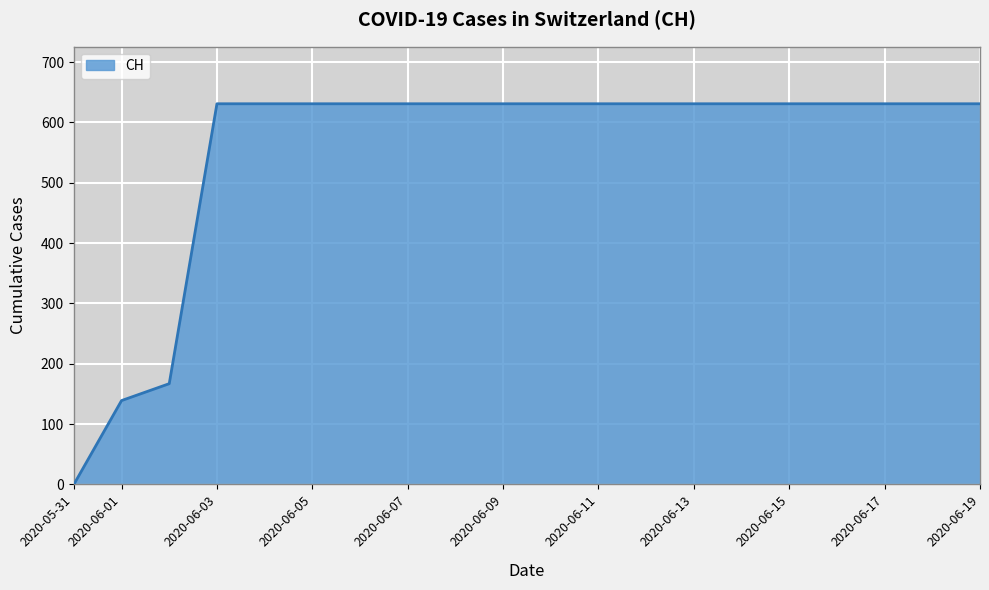

What is the sum of all values?

11033